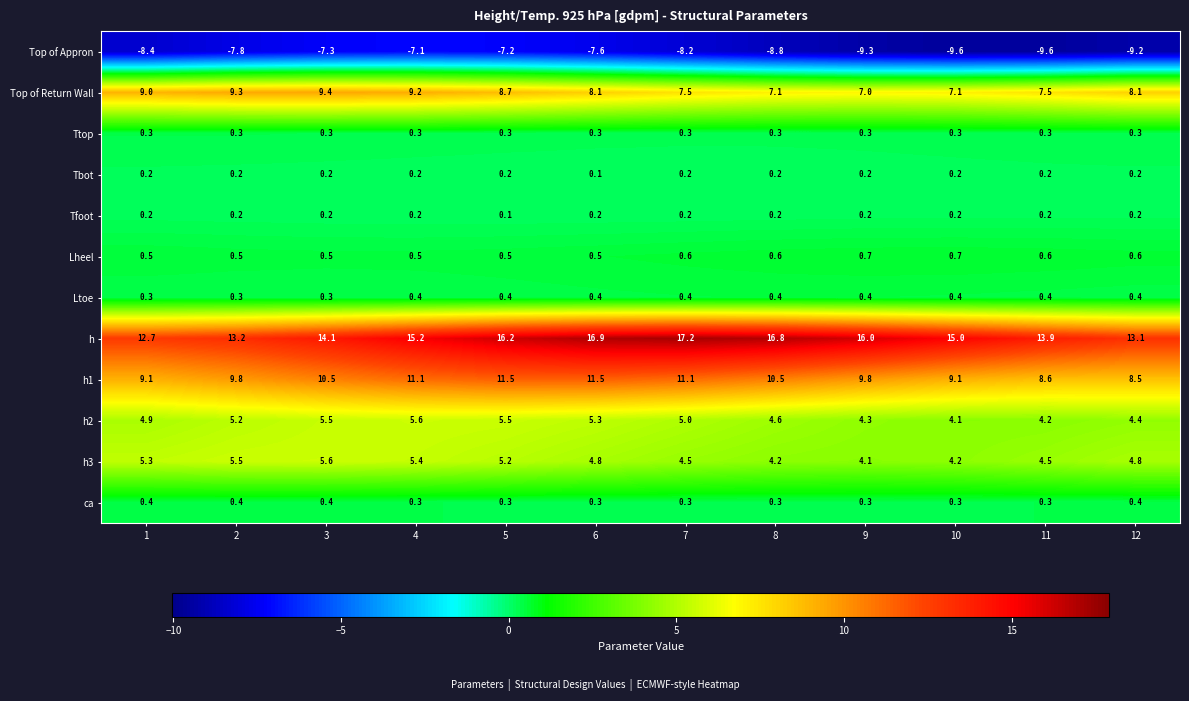

The Tbot series shows 0.2 at 4. True or false?

True